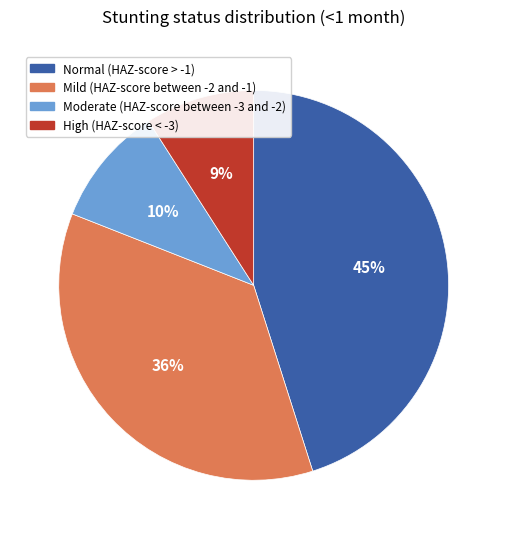

Do Moderate (HAZ-score between -3 and -2) and Normal (HAZ-score > -1) together represent more than half of the pie?

Yes